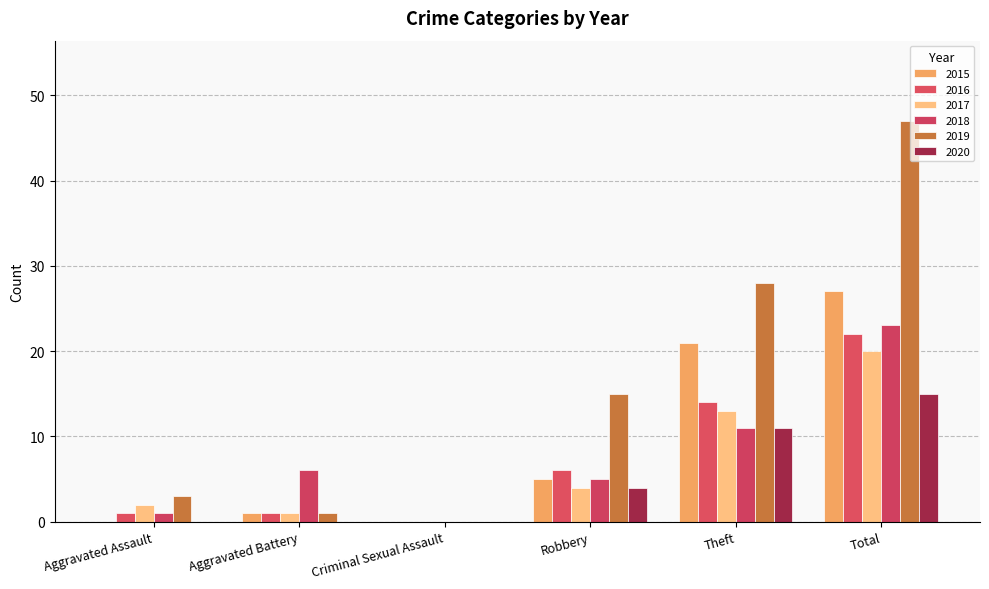

How many groups of bars are there?

6